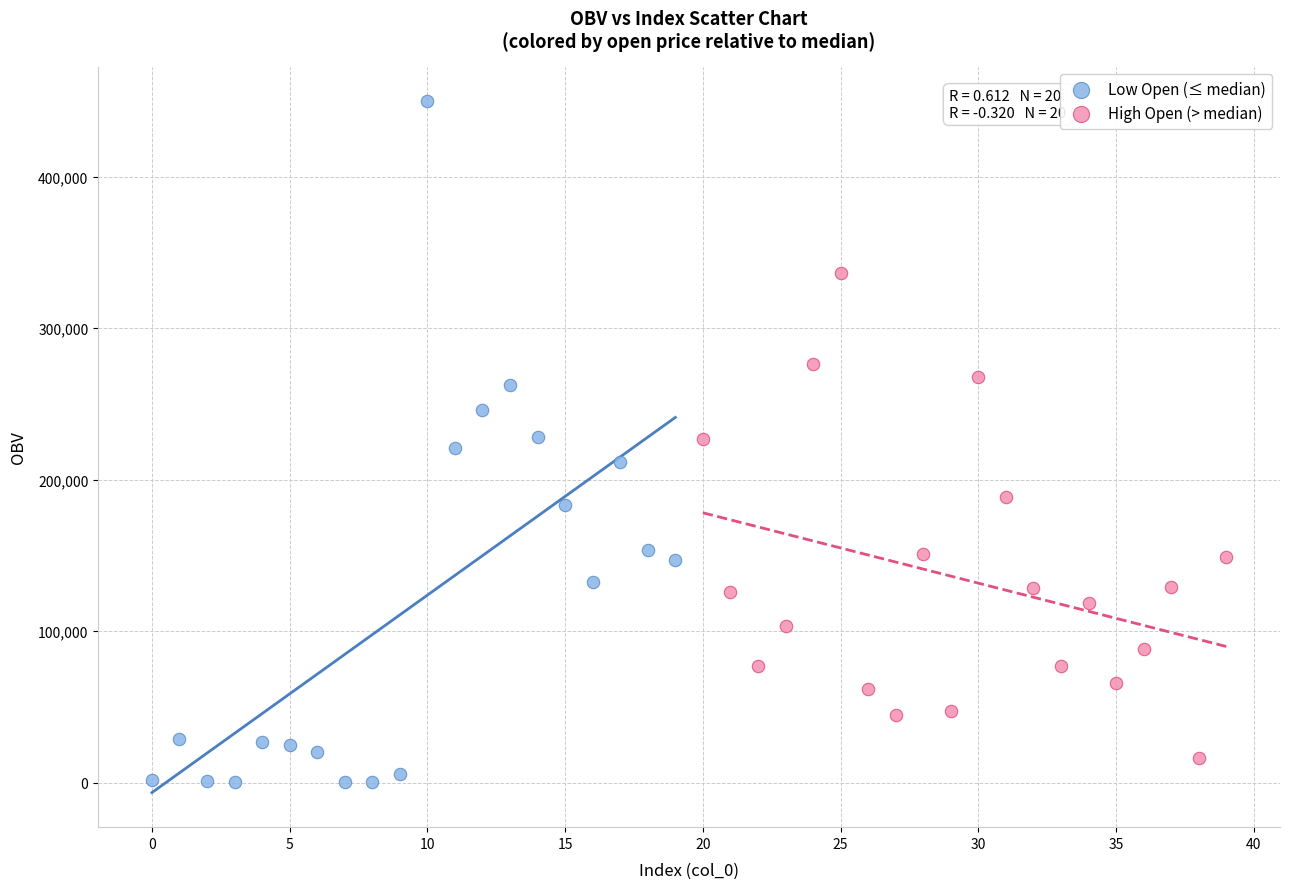

What are all the series names shown in the legend?

Low Open (≤ median), High Open (> median)